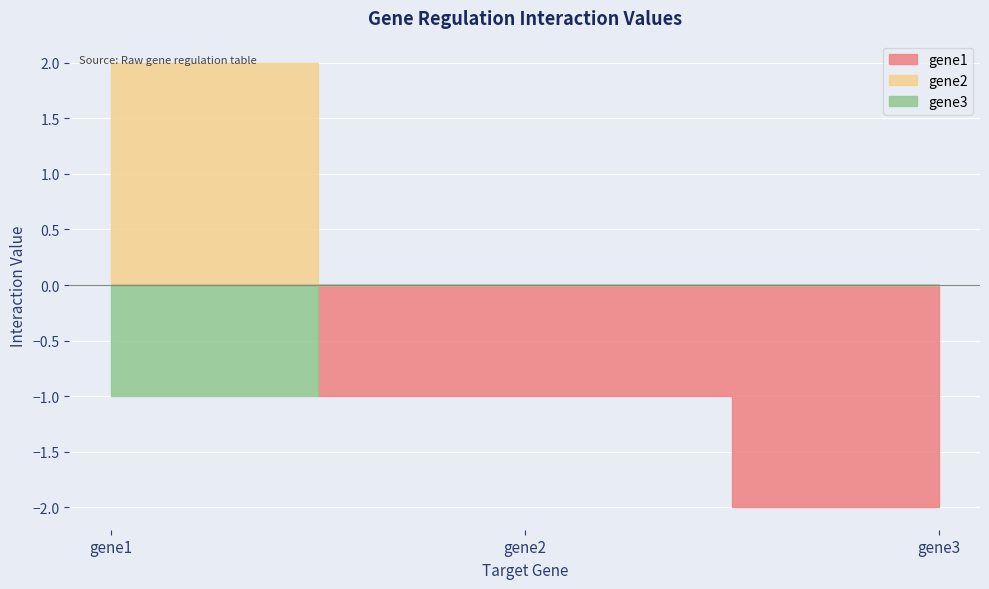

Is it true that gene3 equals 0.0 at gene2?

True